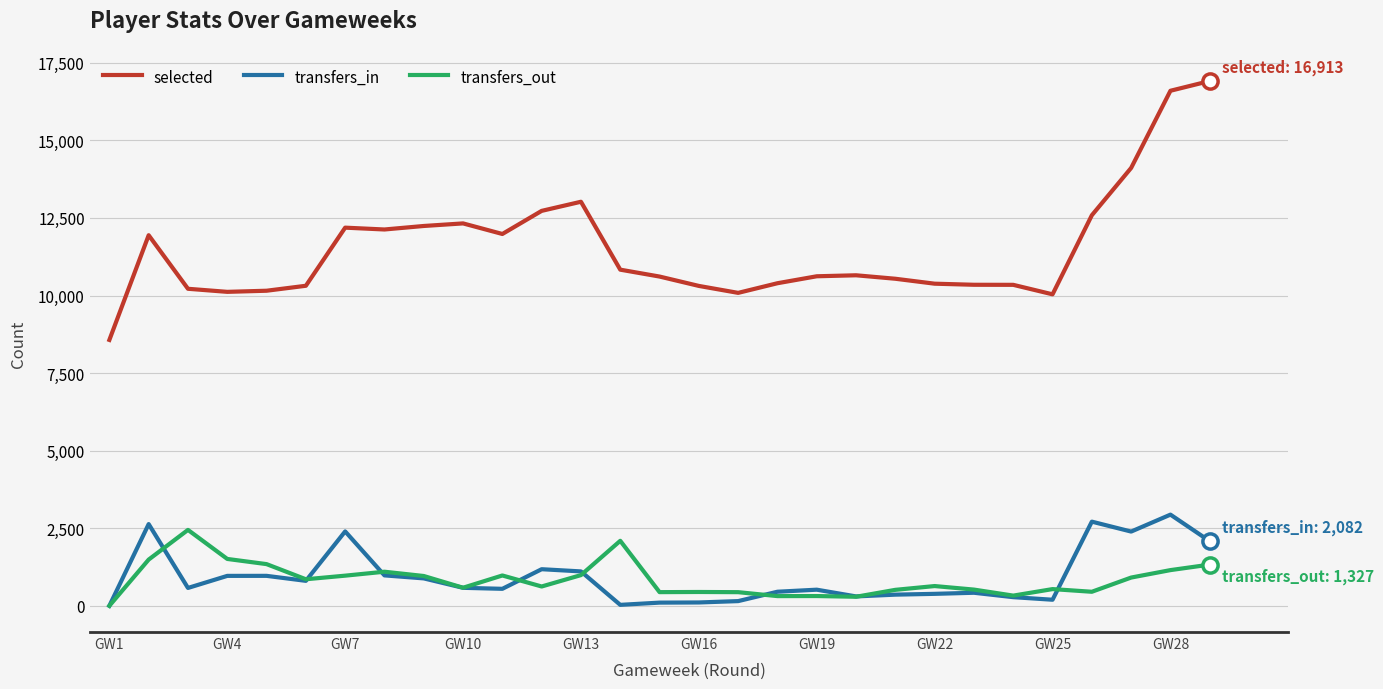

Which series has the largest total across all categories?

selected